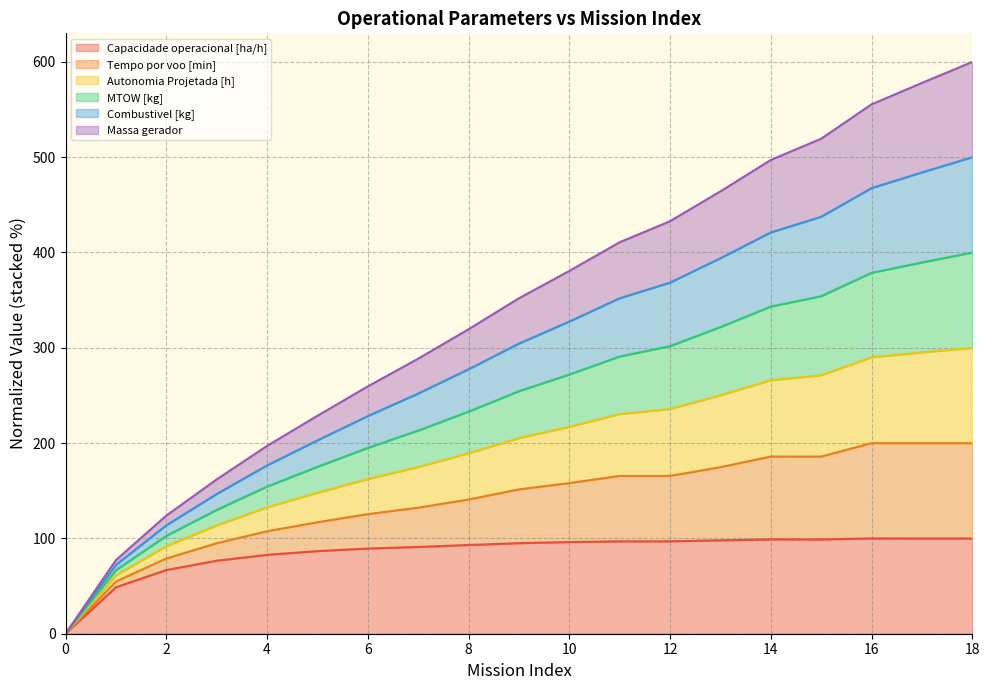

True or false: MTOW [kg] and Tempo por voo [min] cross at least once.

False